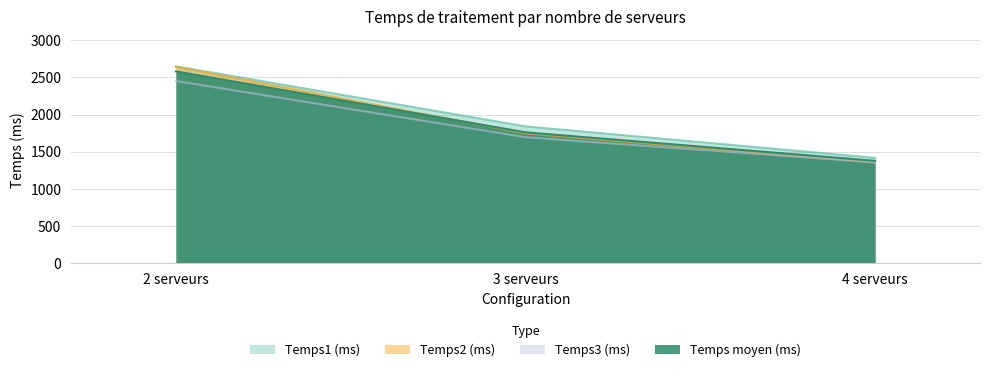

Does the chart have visible grid lines?

Yes